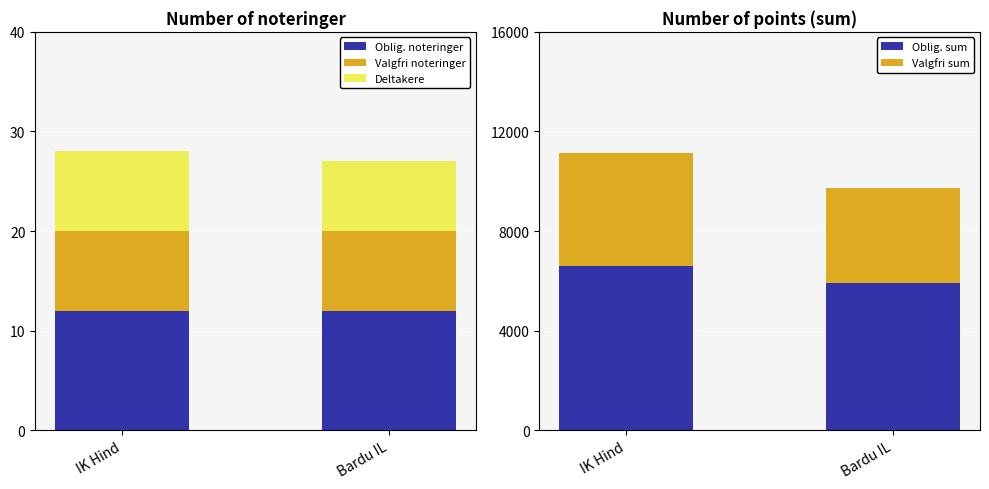

Rank the categories by Oblig. sum value from lowest to highest.

Bardu IL, IK Hind